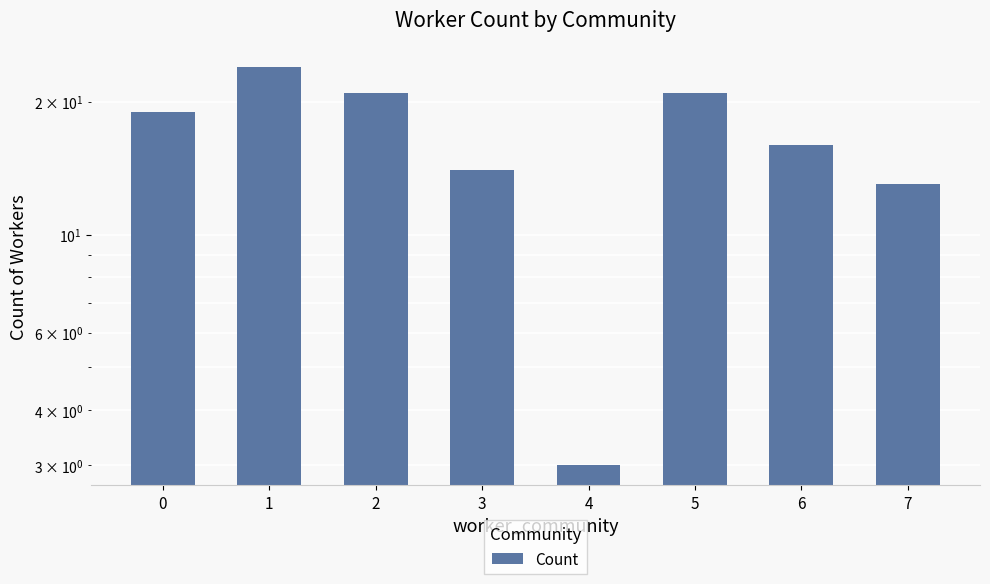

Approximately how many times larger is the value at 7 compared to 1?

0.5